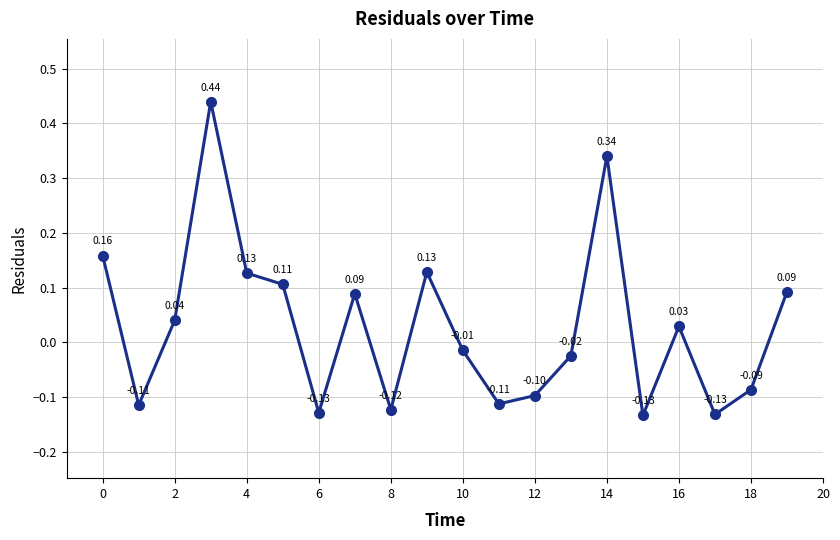

How many interior local valleys (lower than both neighbors) does the data have?

6